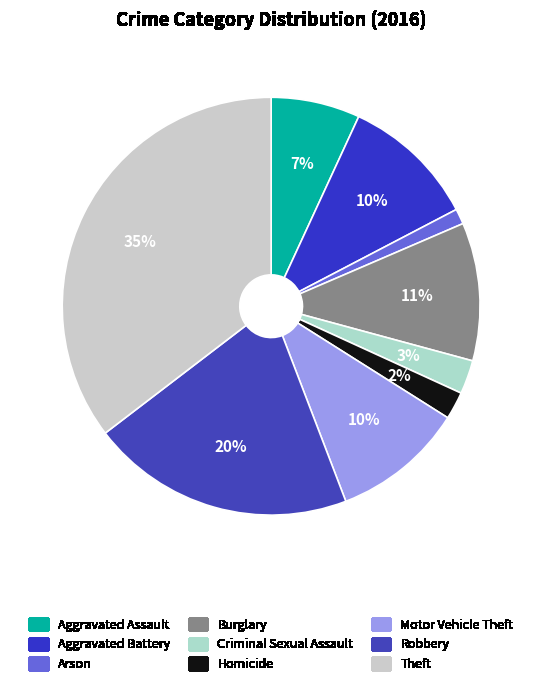

Approximately how many times larger is the value at Homicide compared to Robbery?

0.1